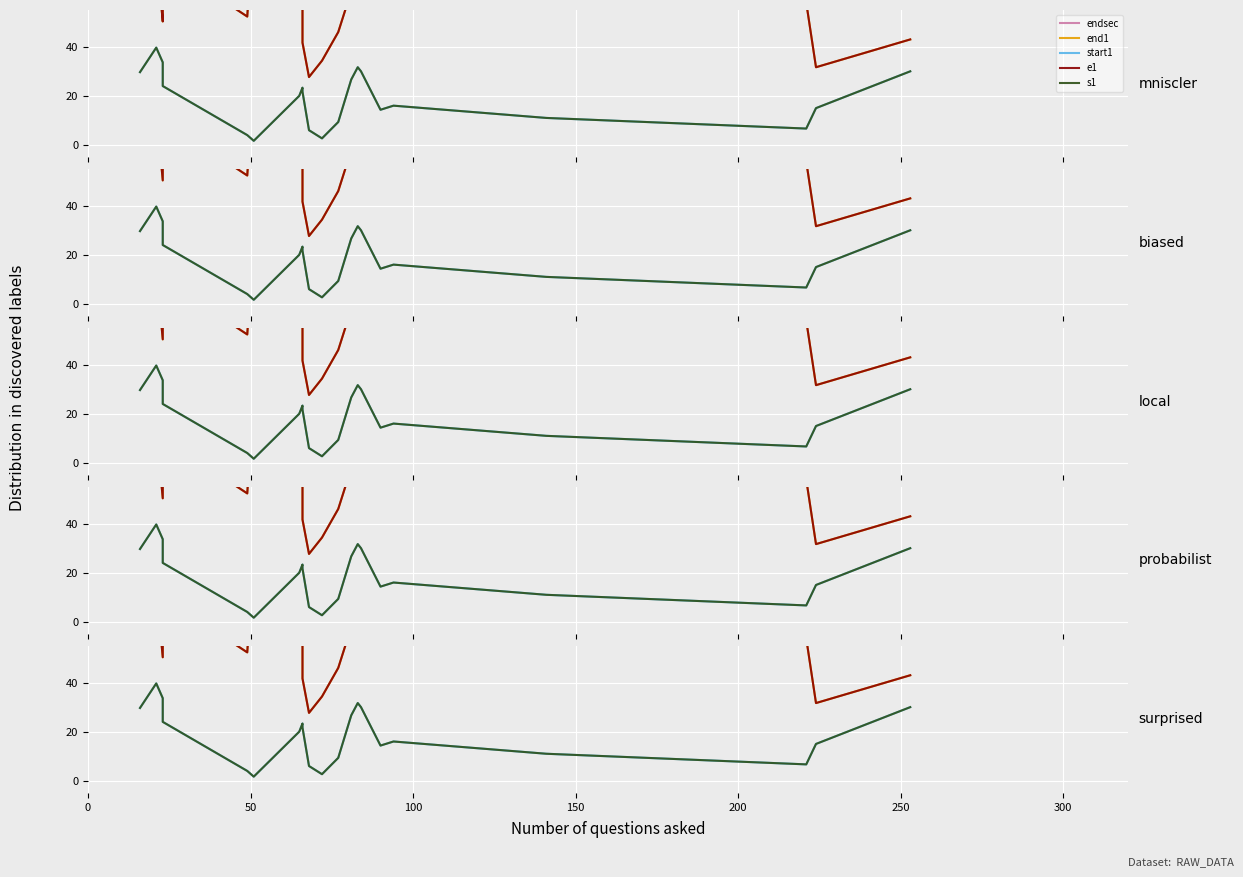

What is the difference between the maximum and second lowest values in the e1 series?

59.7